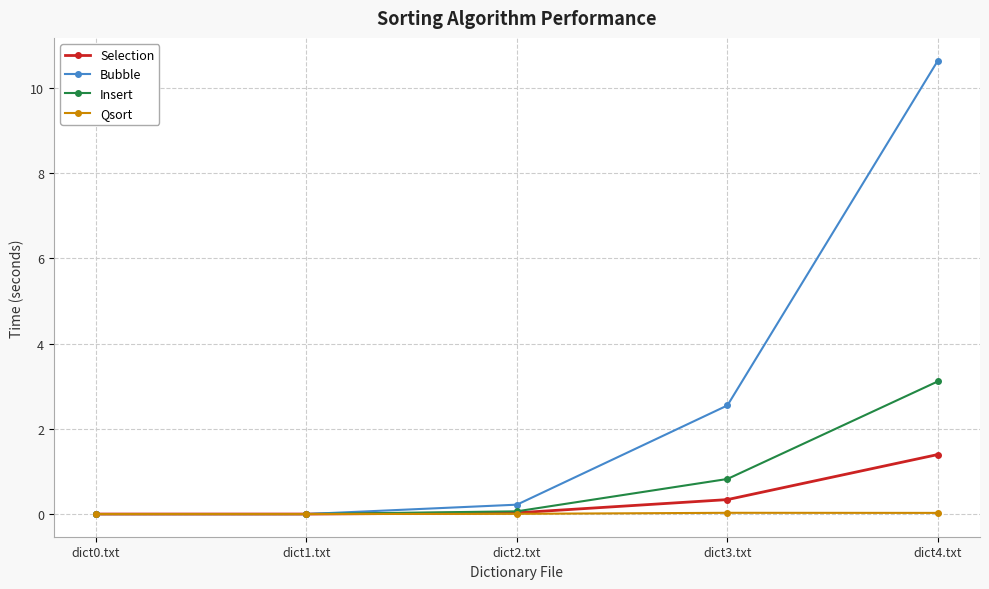

At dict4.txt, list the series in order from smallest to largest.

Qsort, Selection, Insert, Bubble